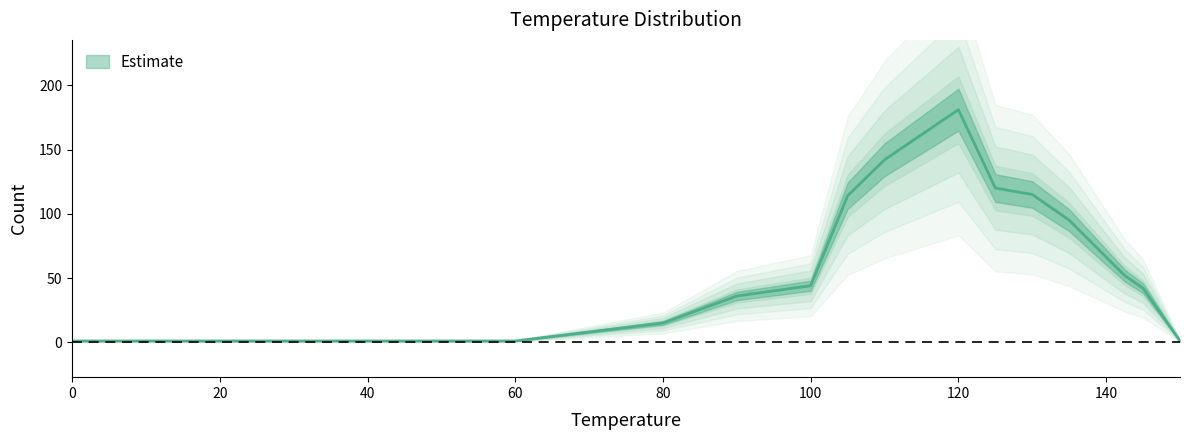

What is the label of the 2nd point from the right?

145.0